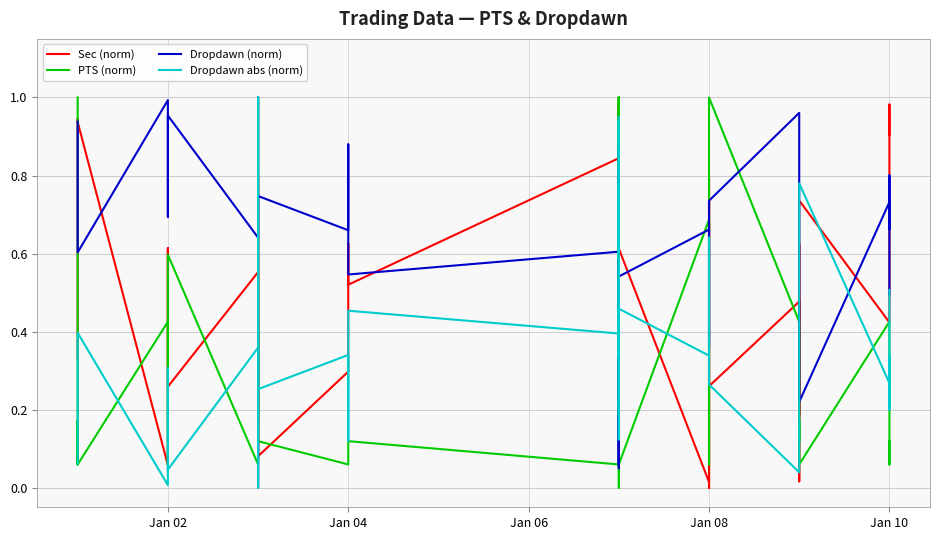

What is the difference between the maximum and minimum values in the Sec (norm) series?

1.0